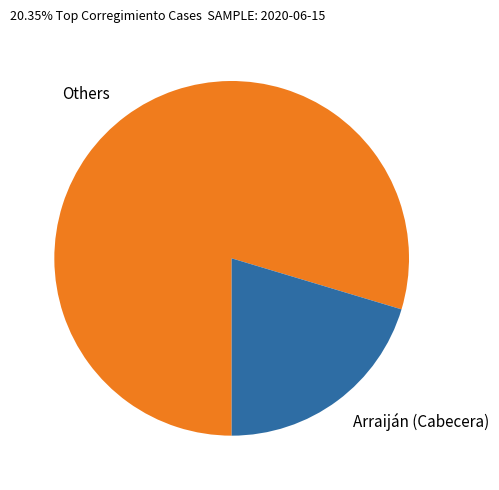

True or false: Arraiján (Cabecera) accounts for 25% of the total.

False